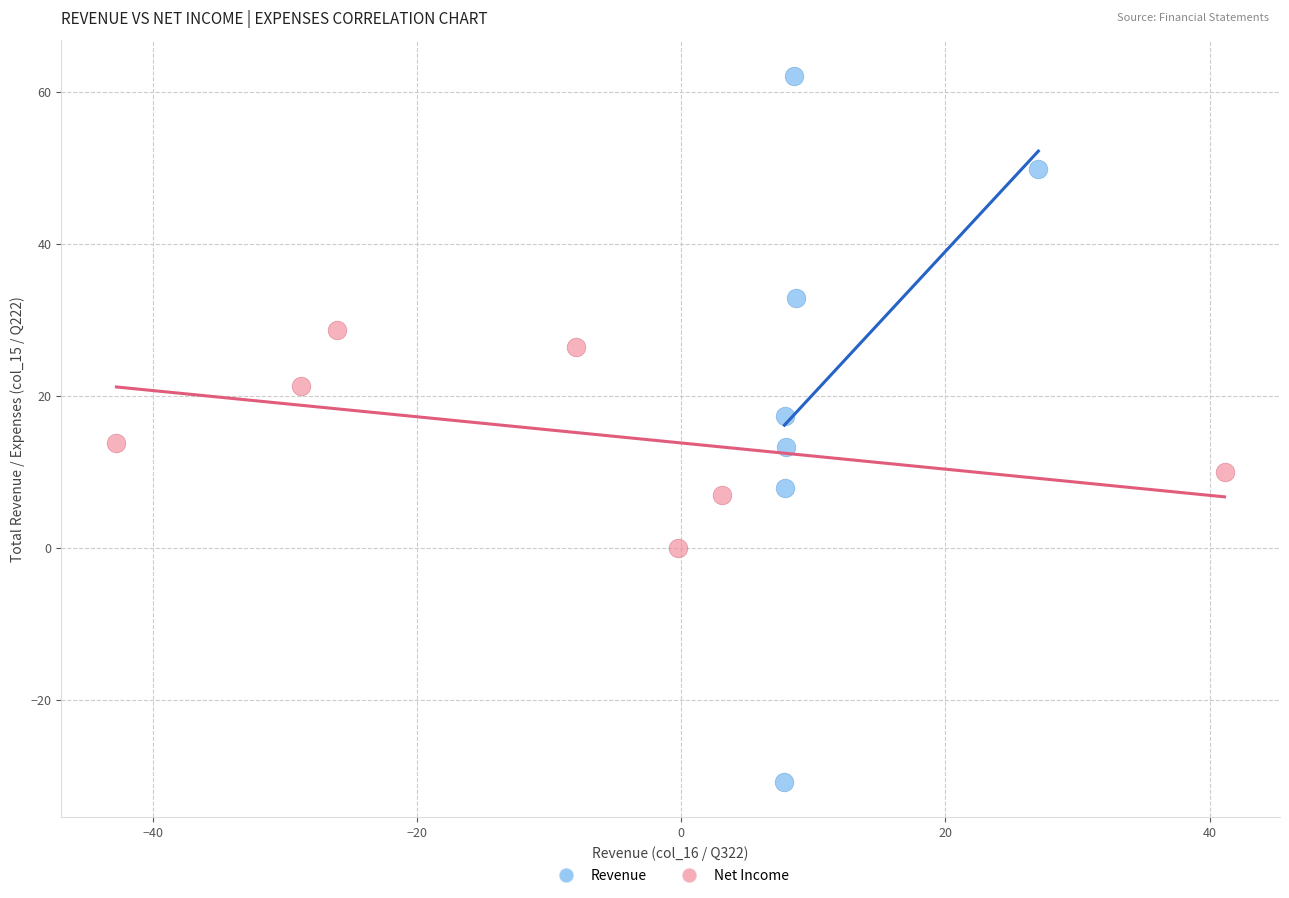

Which series reaches the maximum Y coordinate?

Revenue